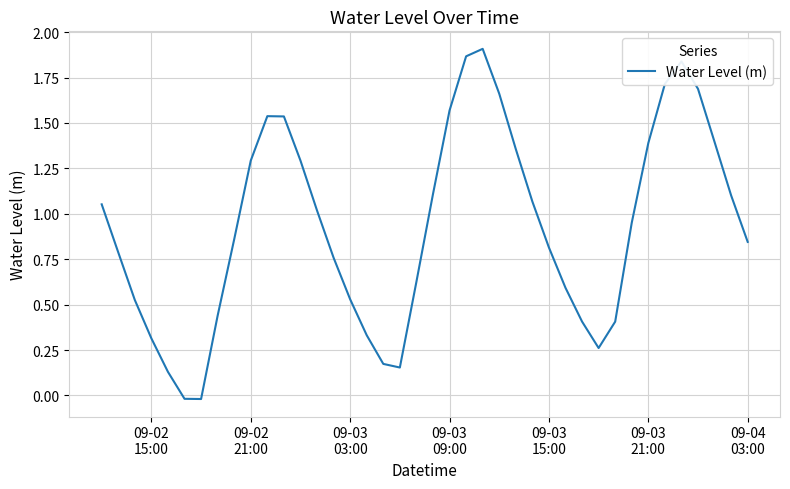

How many lines are shown in the chart?

1